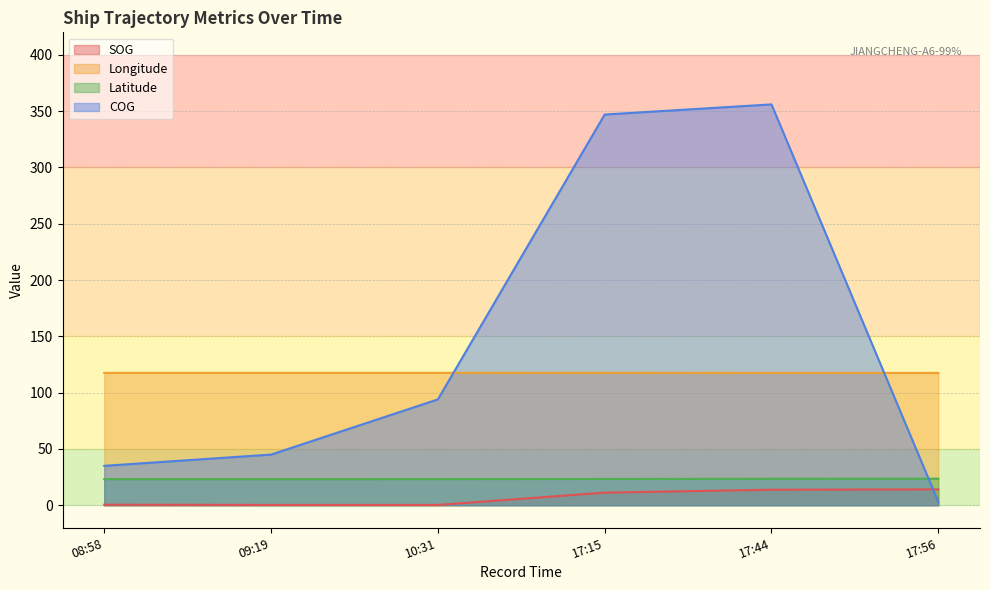

What position from the right is 10:31?

4